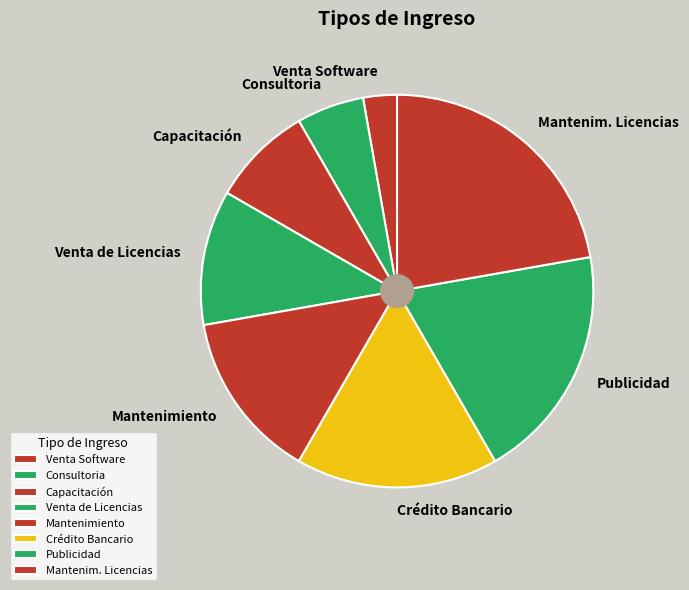

What is the ratio of the value at Crédito Bancario to the value at Mantenimiento?

1.2